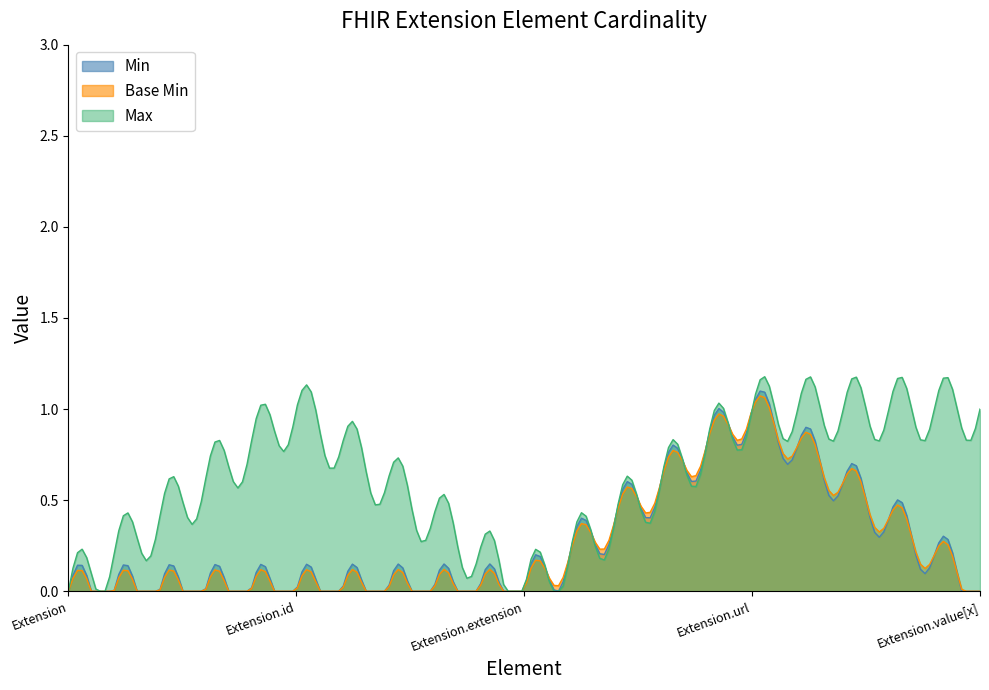

Which series has the widest spread of values?

Max